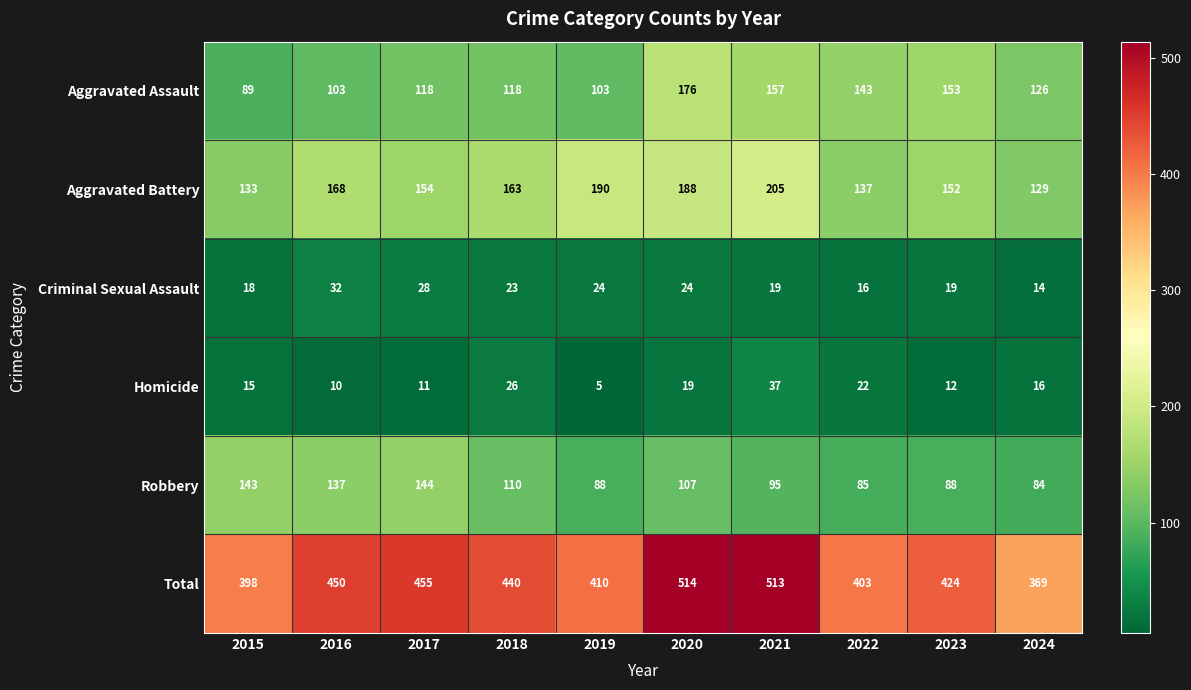

True or false: Aggravated Battery has a value of 63 at 2021.

False